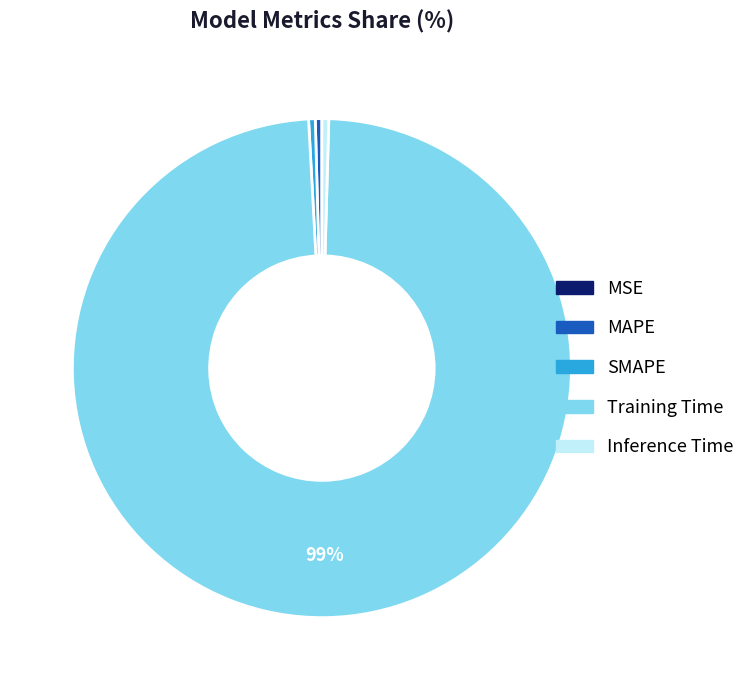

Which slice is the largest?

Training Time